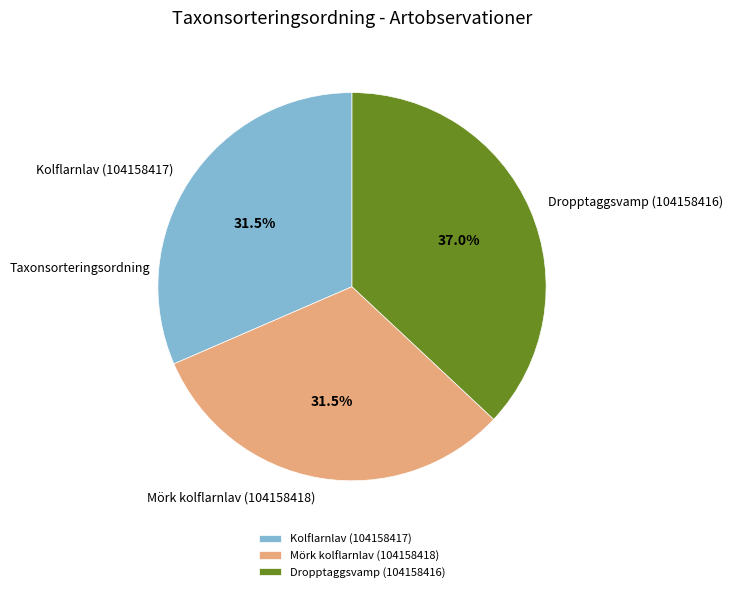

Does Kolflarnlav (104158417) account for over 50% of the chart?

No